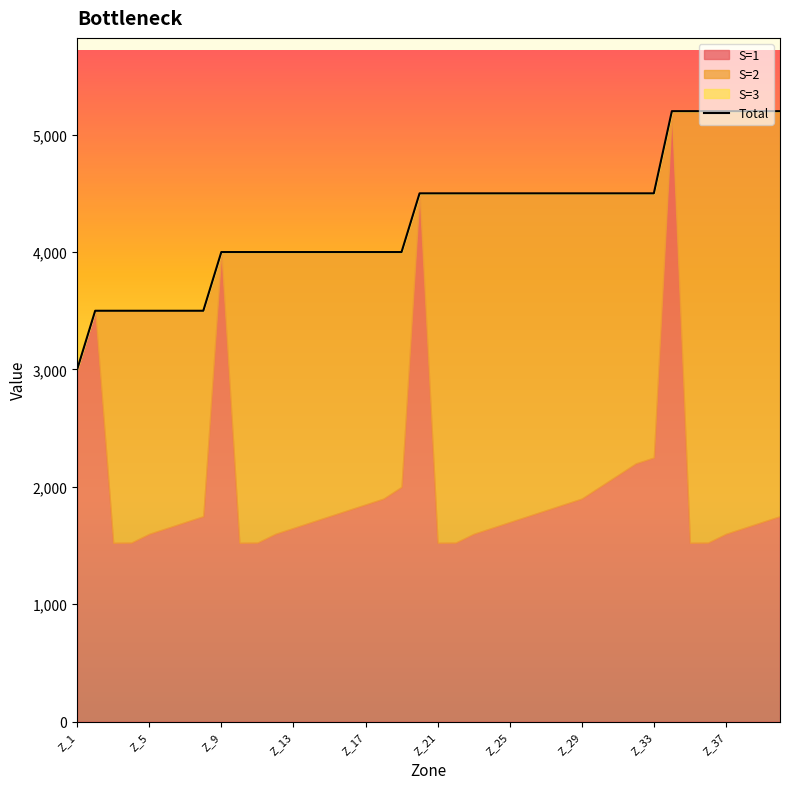

At which category does the chart reach its minimum across all series?

Z_1